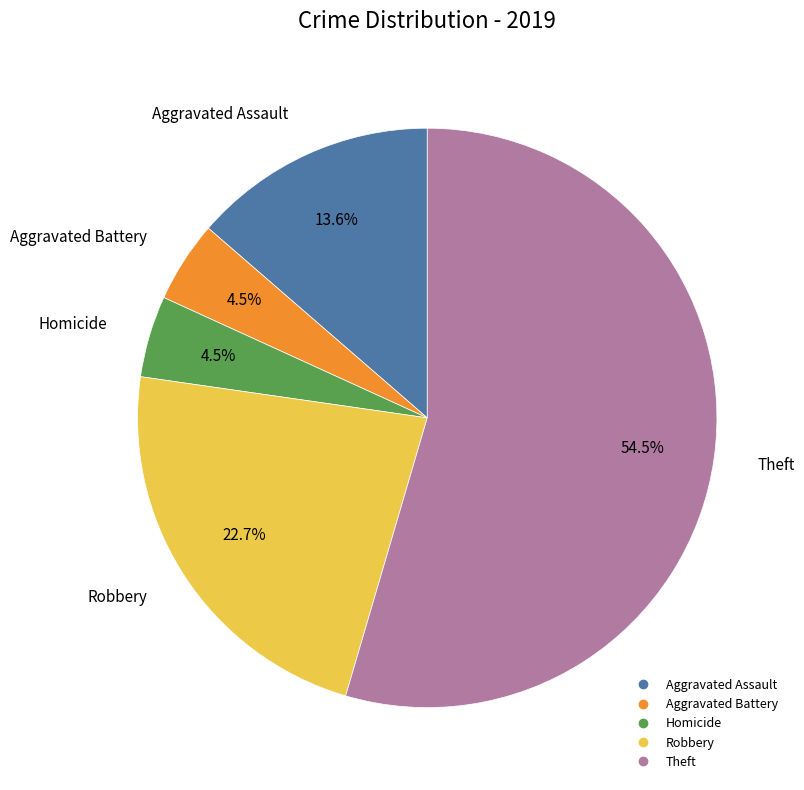

Is there a majority slice in this chart?

Yes